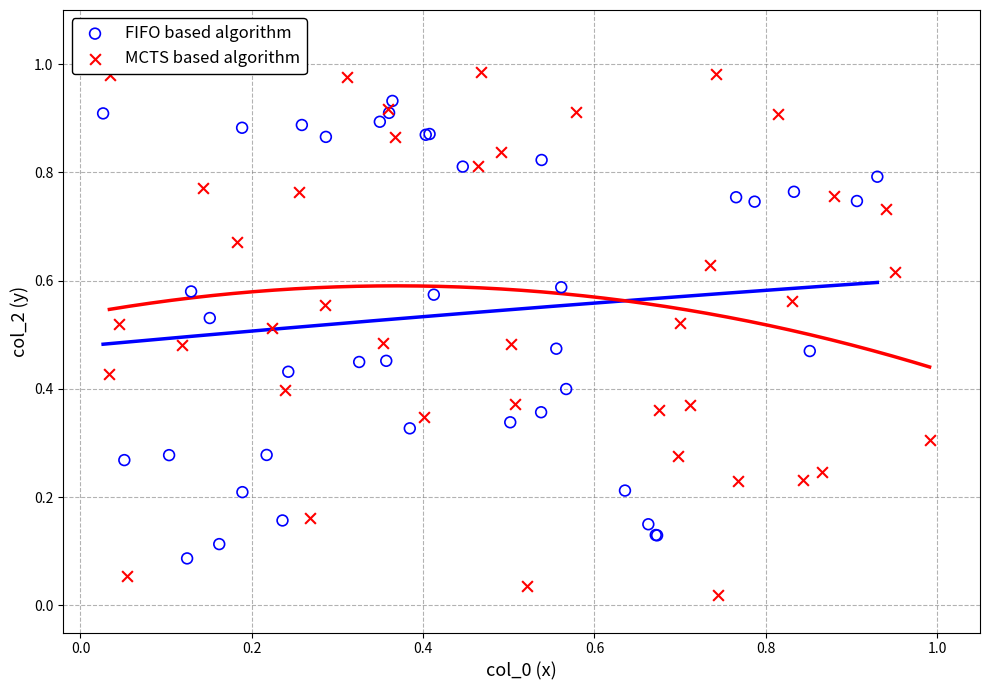

Which series contains the highest Y value?

MCTS based algorithm